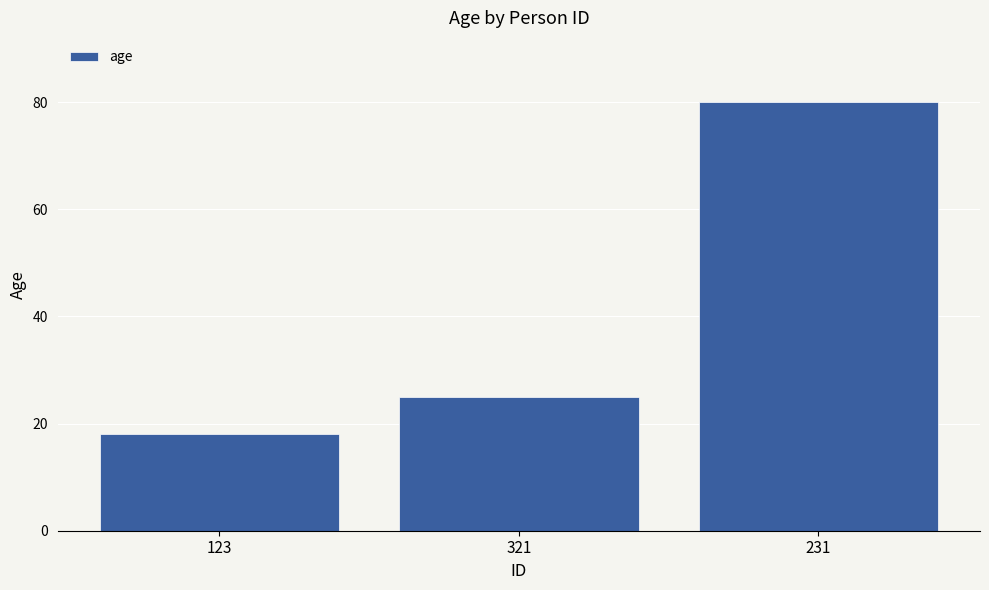

Reading left to right, what are all the values shown in this chart?

18	25	80